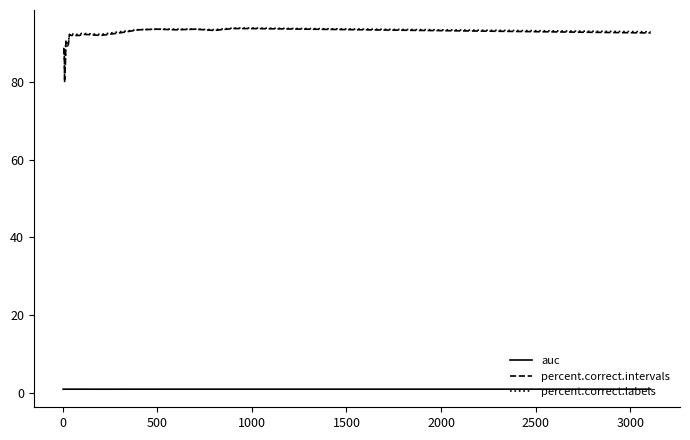

Which series has the widest spread of values?

percent.correct.intervals